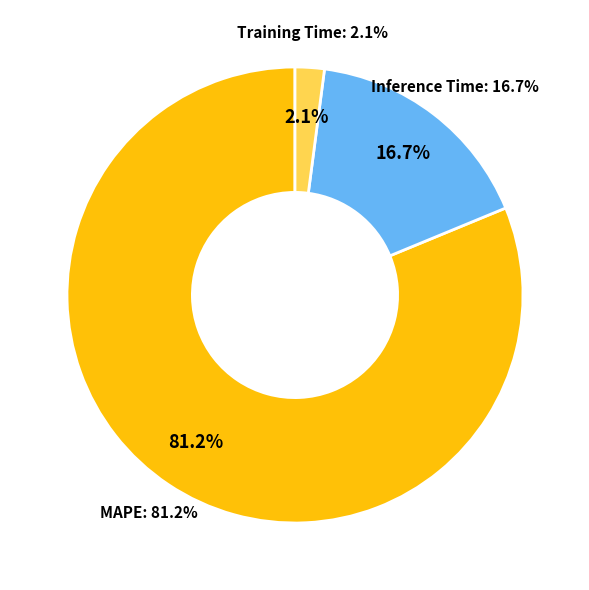

Which slice is the largest?

MAPE